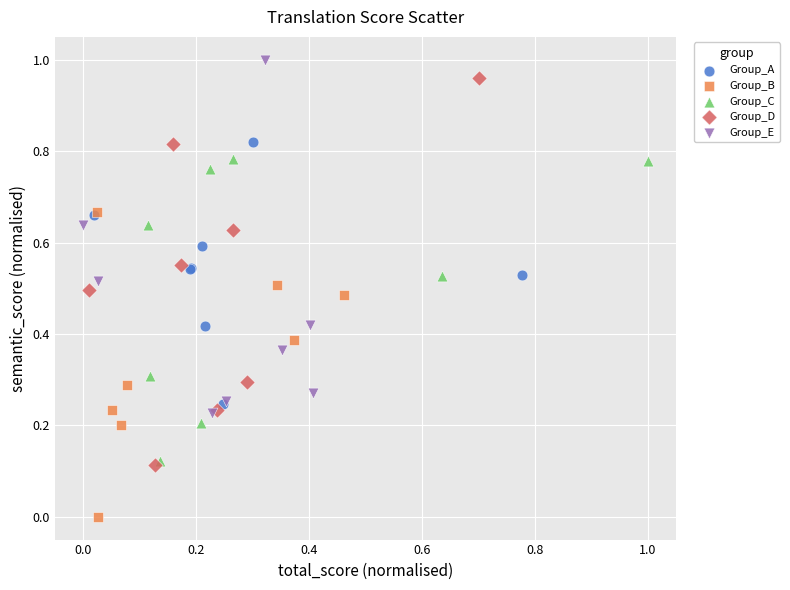

Which series reaches the minimum Y coordinate?

Group_B